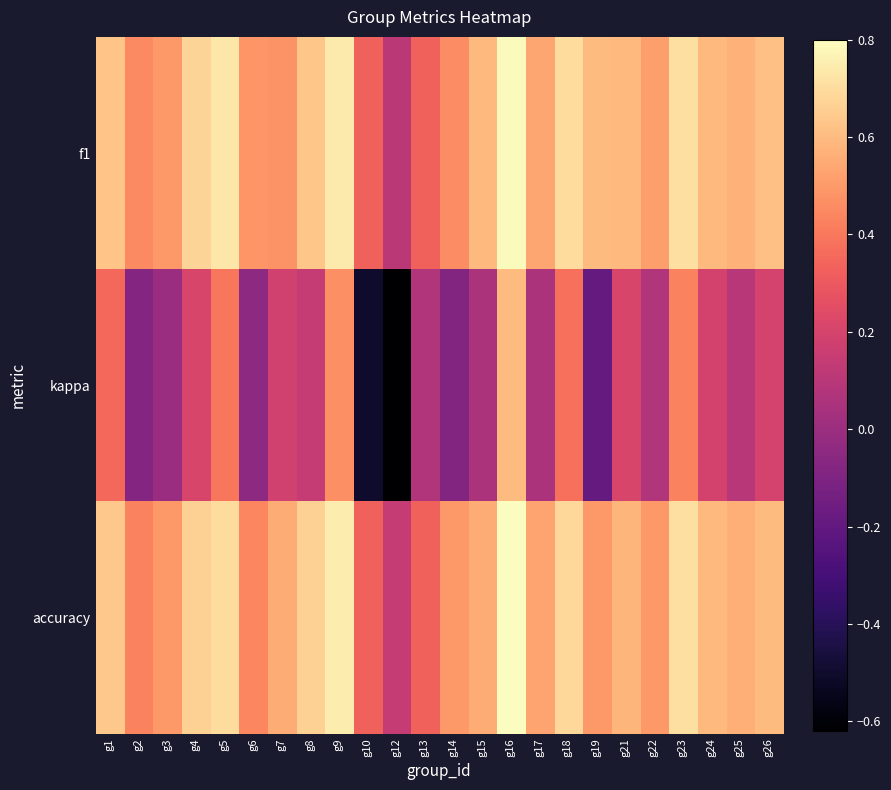

Which series has the largest total across all categories?

f1